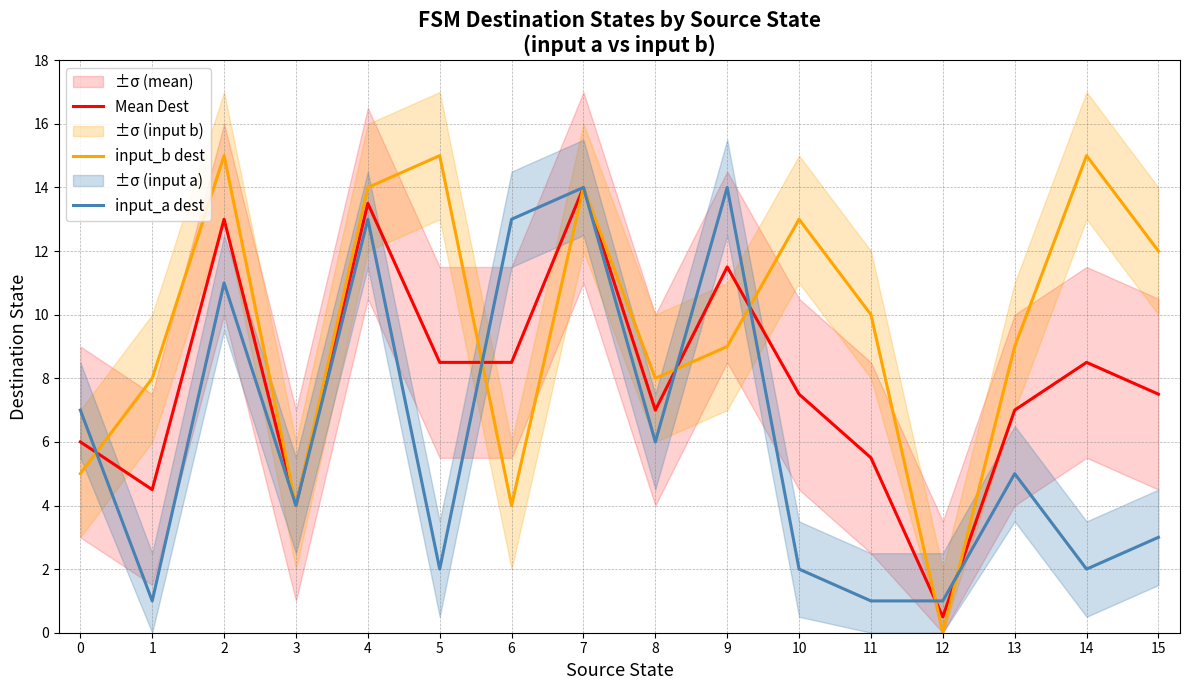

Reading left to right, what are all the values shown in this chart?

Mean Dest: 0=6.0	1=4.5	2=13.0	3=4.0	4=13.5	5=8.5	6=8.5	7=14.0	8=7.0	9=11.5	10=7.5	11=5.5	12=0.5	13=7.0	14=8.5	15=7.5
input_b dest: 0=5.0	1=8.0	2=15.0	3=4.0	4=14.0	5=15.0	6=4.0	7=14.0	8=8.0	9=9.0	10=13.0	11=10.0	12=0.0	13=9.0	14=15.0	15=12.0
input_a dest: 0=7.0	1=1.0	2=11.0	3=4.0	4=13.0	5=2.0	6=13.0	7=14.0	8=6.0	9=14.0	10=2.0	11=1.0	12=1.0	13=5.0	14=2.0	15=3.0